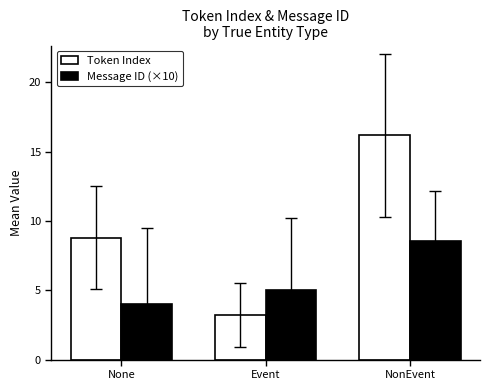

Reading left to right, list all the values displayed in this chart.

Token Index: None=8.8	Event=3.2	NonEvent=16.2
Message ID (×10): None=4.0	Event=5.0	NonEvent=8.6